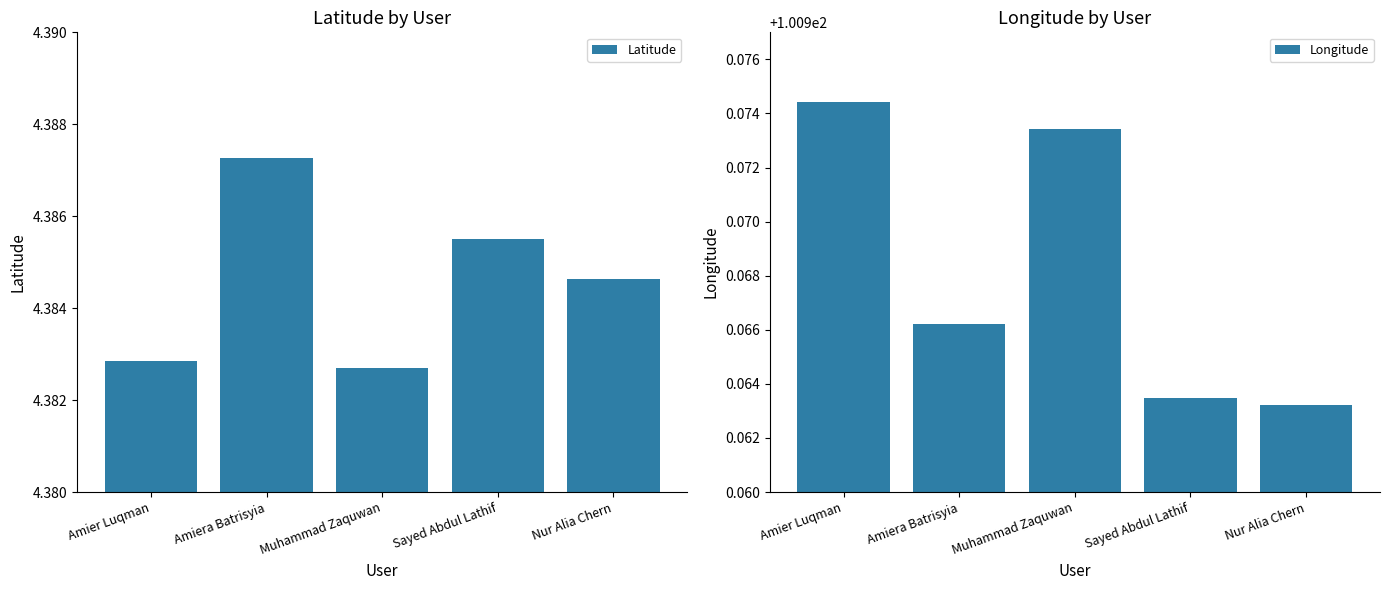

Reading left to right, what are all the values shown in this chart?

Latitude: Amier Luqman=4.4	Amiera Batrisyia=4.4	Muhammad Zaquwan=4.4	Sayed Abdul Lathif=4.4	Nur Alia Chern=4.4
Longitude: Amier Luqman=101.0	Amiera Batrisyia=101.0	Muhammad Zaquwan=101.0	Sayed Abdul Lathif=101.0	Nur Alia Chern=101.0